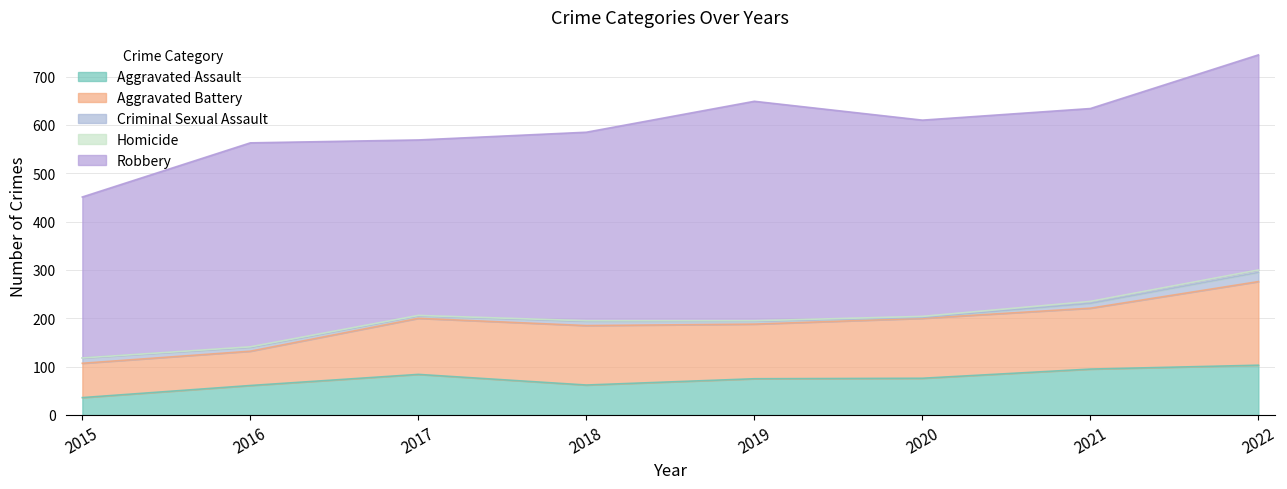

Is the value of Aggravated Battery at 2022 greater than the value of Robbery at 2016?

No